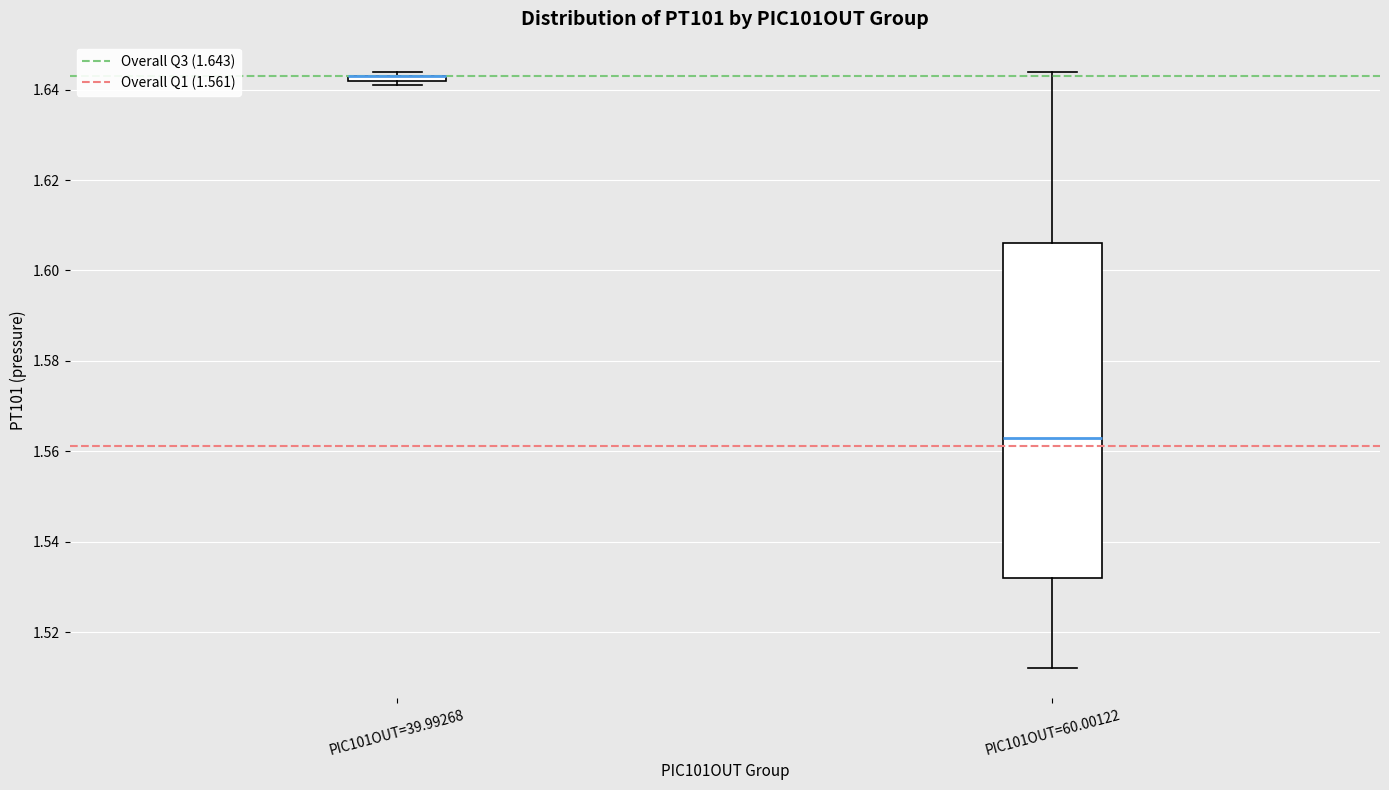

Which box is the tallest, from its lower edge to its upper edge?

PIC101OUT=60.00122